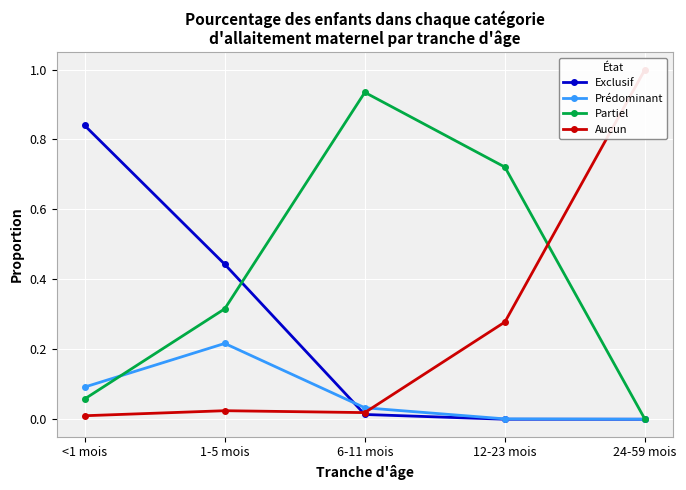

List the series in order of their peak value, highest first.

Aucun, Partiel, Exclusif, Prédominant